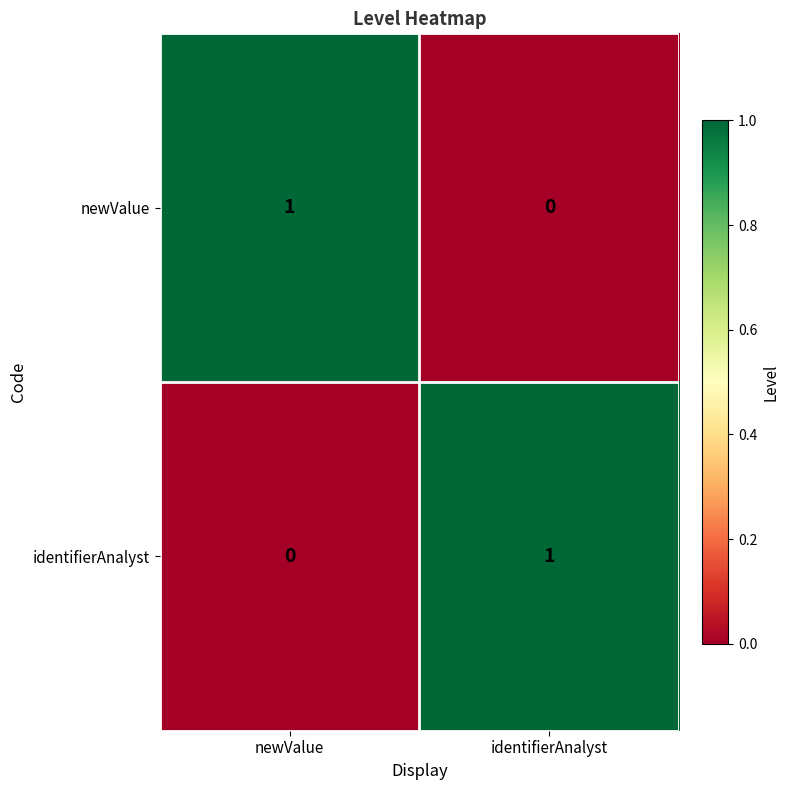

Is the value of identifierAnalyst at identifierAnalyst greater than the value of newValue at identifierAnalyst?

Yes